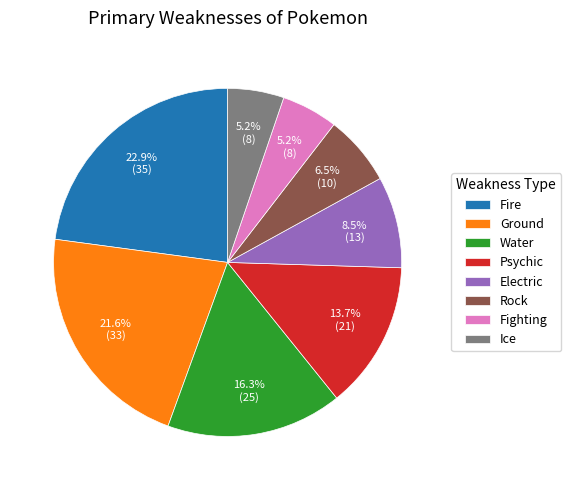

Between Ice and Rock, which is larger?

Rock